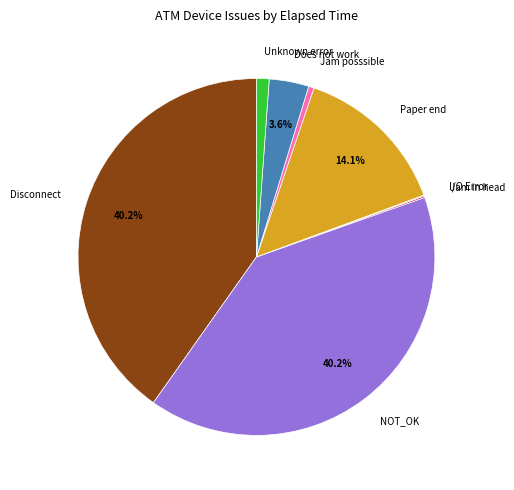

What percentage is NOT represented by Disconnect?

59.8%